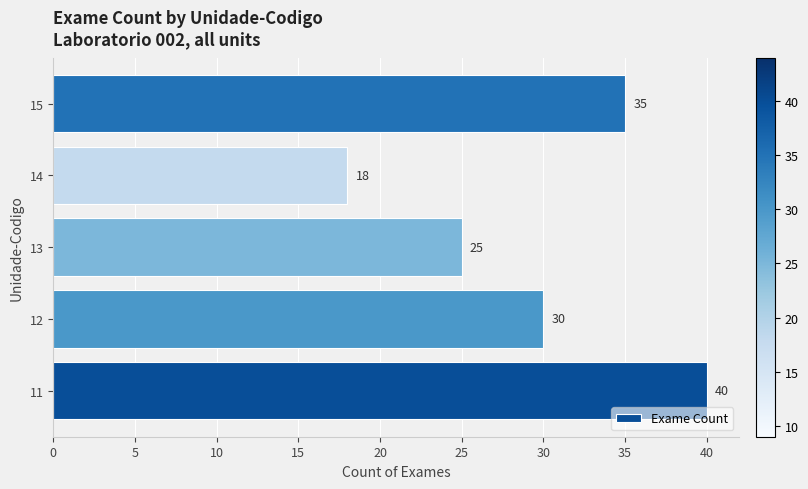

The chart shows a value of 25 at 13. True or false?

True